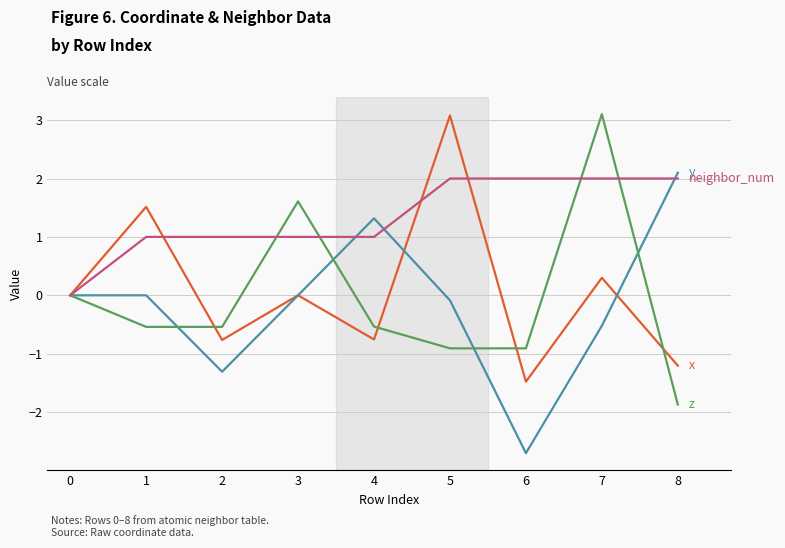

At which category does the chart reach its minimum across all series?

6